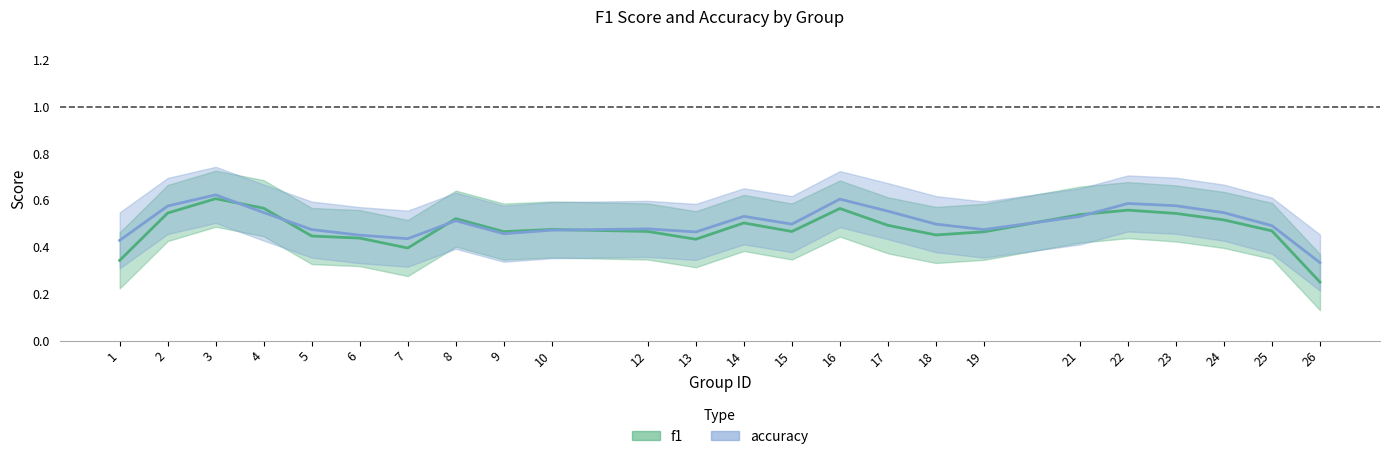

Which has a higher value, 25 or 7?

25